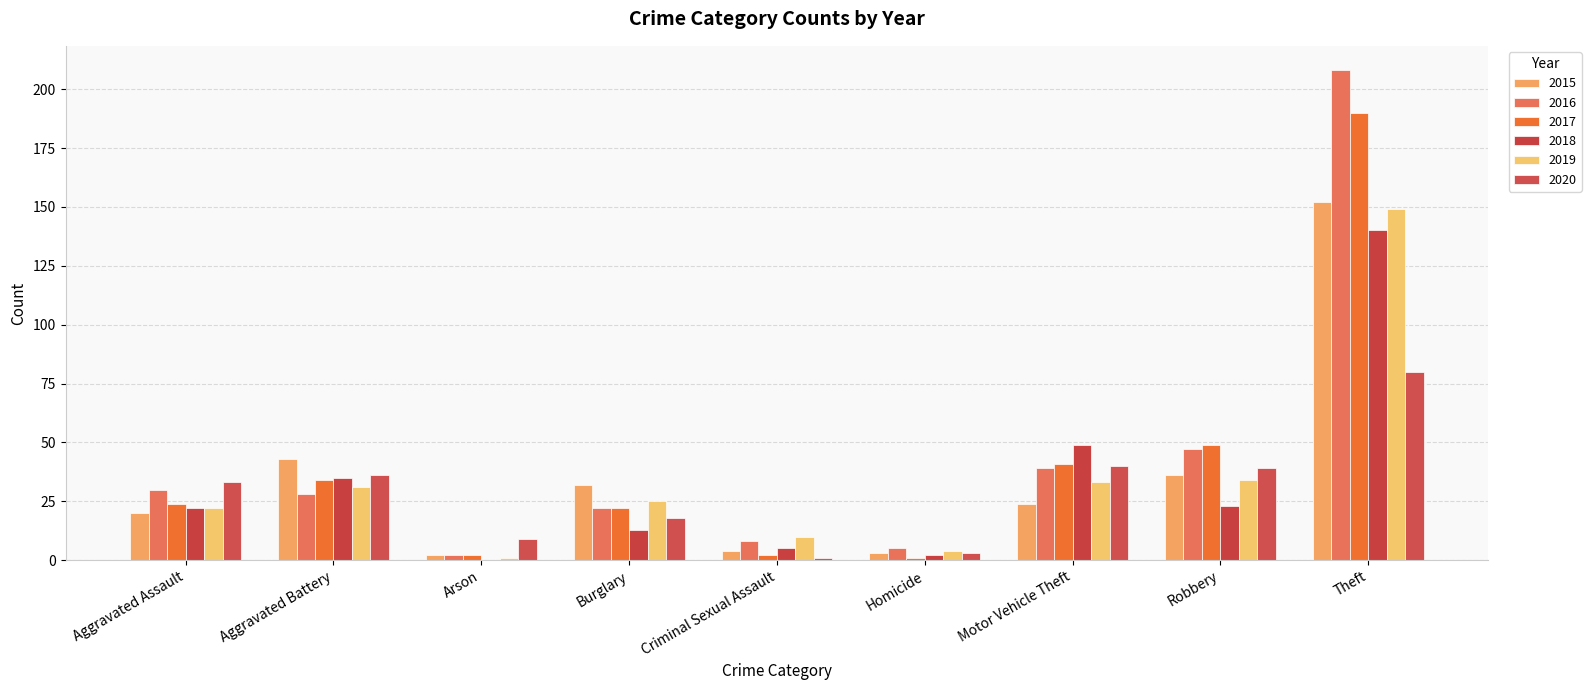

How many values in 2018 are above zero?

8